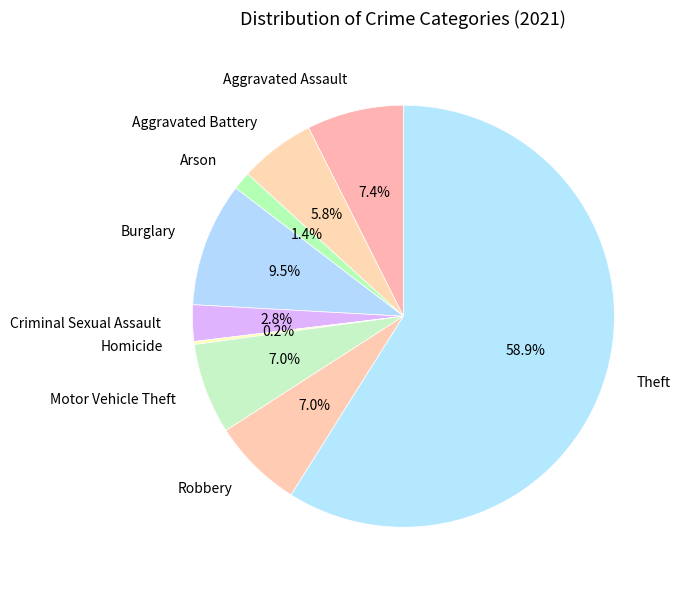

What portion of the pie excludes Theft?

41.1%